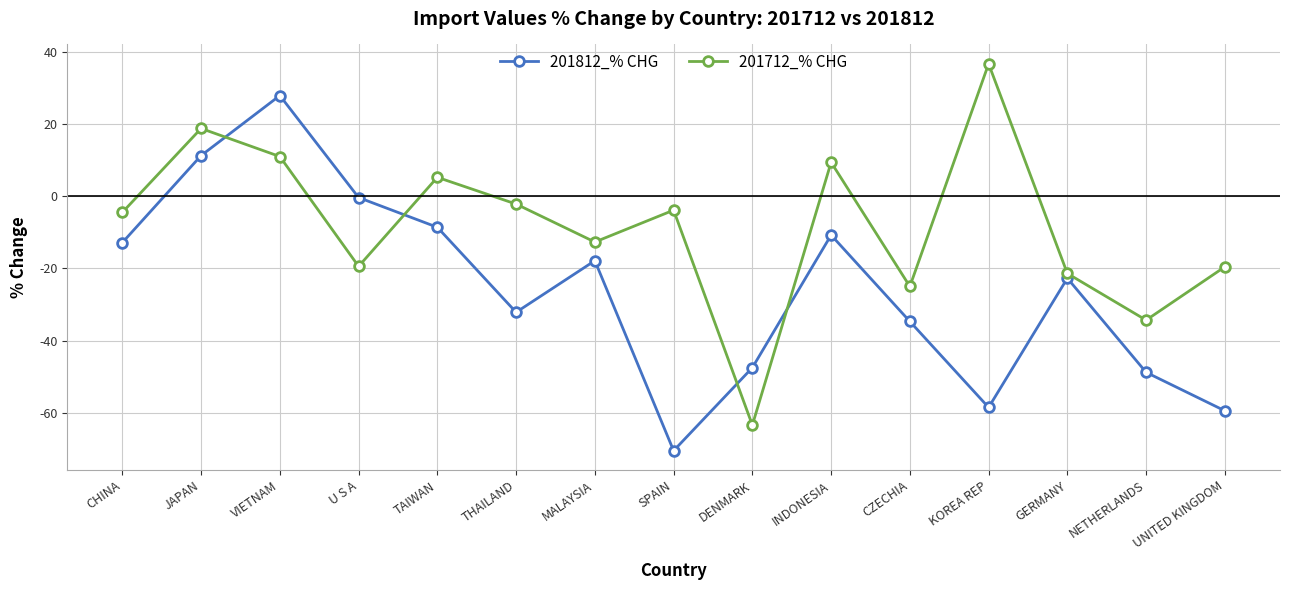

At which category does 201712_% CHG reach its first local peak?

JAPAN